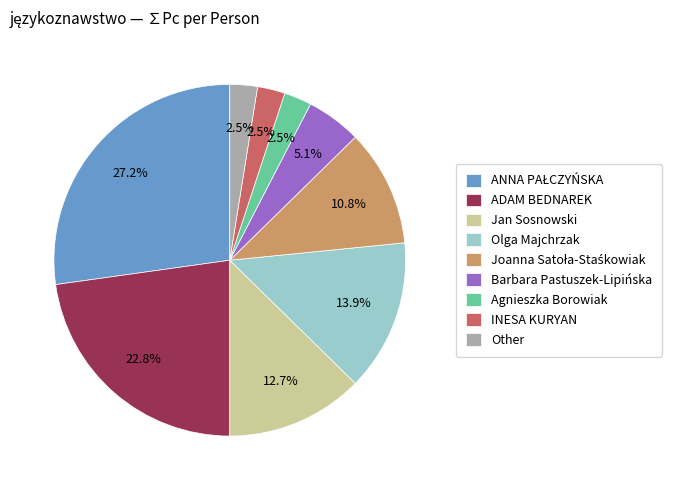

Do Barbara Pastuszek-Lipińska and ADAM BEDNAREK together represent more than half of the pie?

No